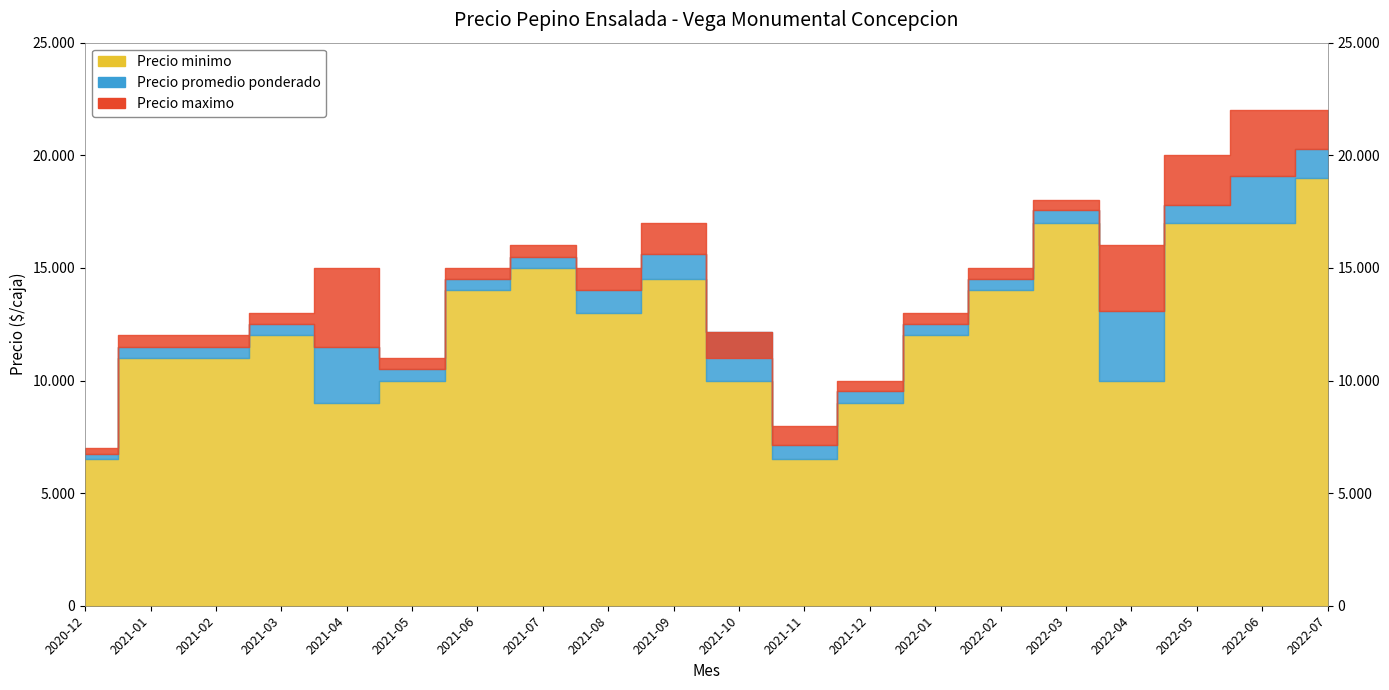

Which series changed the most between 2021-04 and 2021-06?

Precio minimo